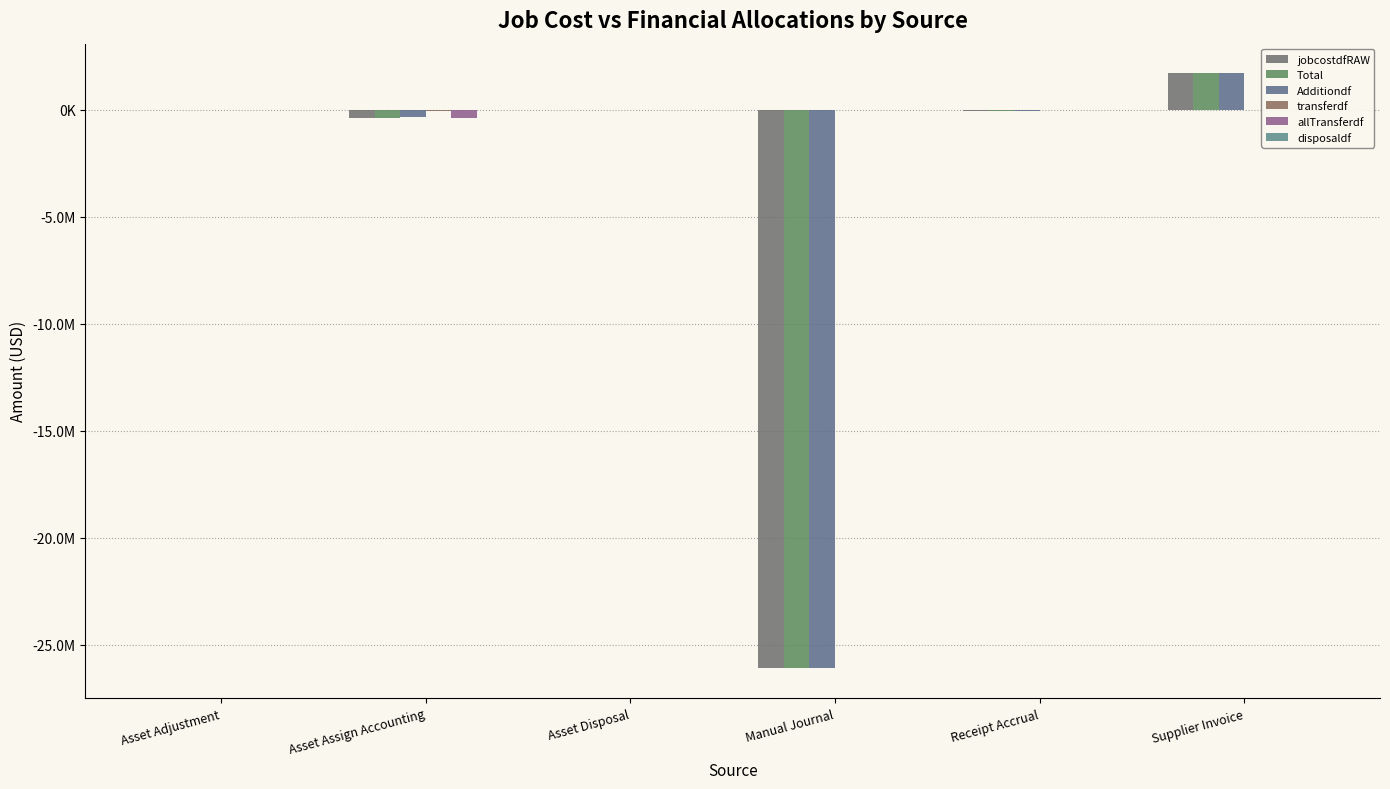

How many values in the disposaldf series are below 0?

1